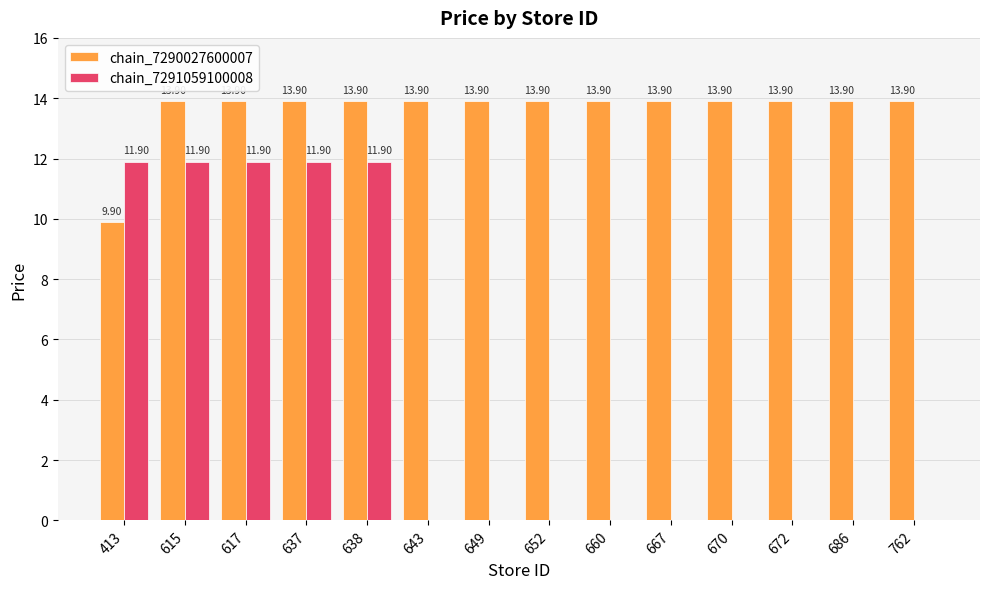

Are the bars grouped side by side (vs. stacked)?

Yes